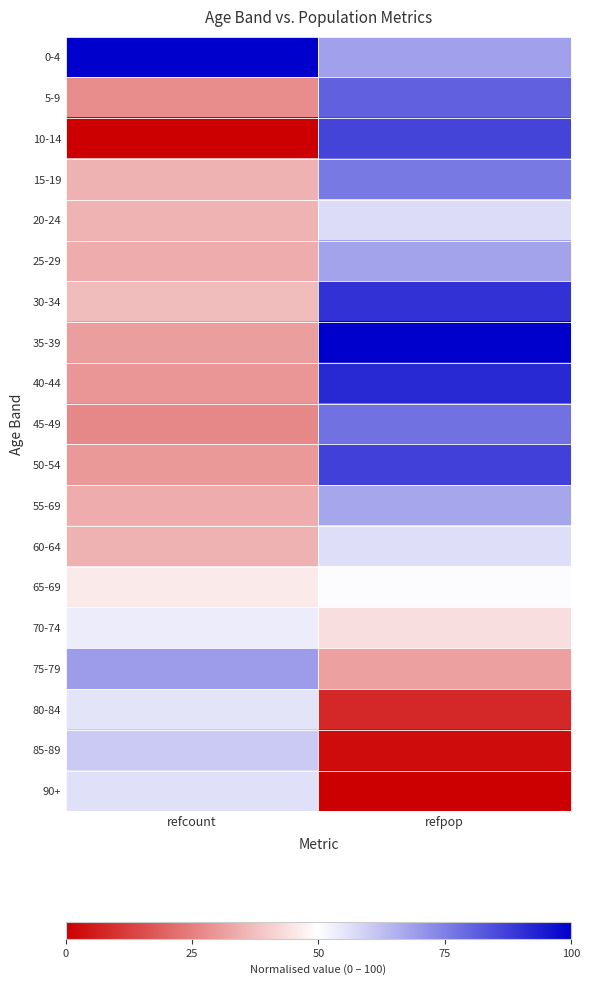

Reading right to left, extract all data points from this chart.

0-4: refpop=68.4	refcount=100.0
5-9: refpop=80.8	refcount=27.4
10-14: refpop=86.5	refcount=0.0
15-19: refpop=76.1	refcount=35.1
20-24: refpop=56.9	refcount=35.3
25-29: refpop=67.7	refcount=33.9
30-34: refpop=90.2	refcount=36.8
35-39: refpop=100.0	refcount=31.2
40-44: refpop=91.5	refcount=29.4
45-49: refpop=77.6	refcount=26.9
50-54: refpop=87.0	refcount=30.0
55-69: refpop=67.4	refcount=33.9
60-64: refpop=56.5	refcount=34.9
65-69: refpop=50.4	refcount=46.1
70-74: refpop=43.6	refcount=53.5
75-79: refpop=31.6	refcount=69.2
80-84: refpop=7.9	refcount=55.3
85-89: refpop=2.6	refcount=60.3
90+: refpop=0.0	refcount=55.9